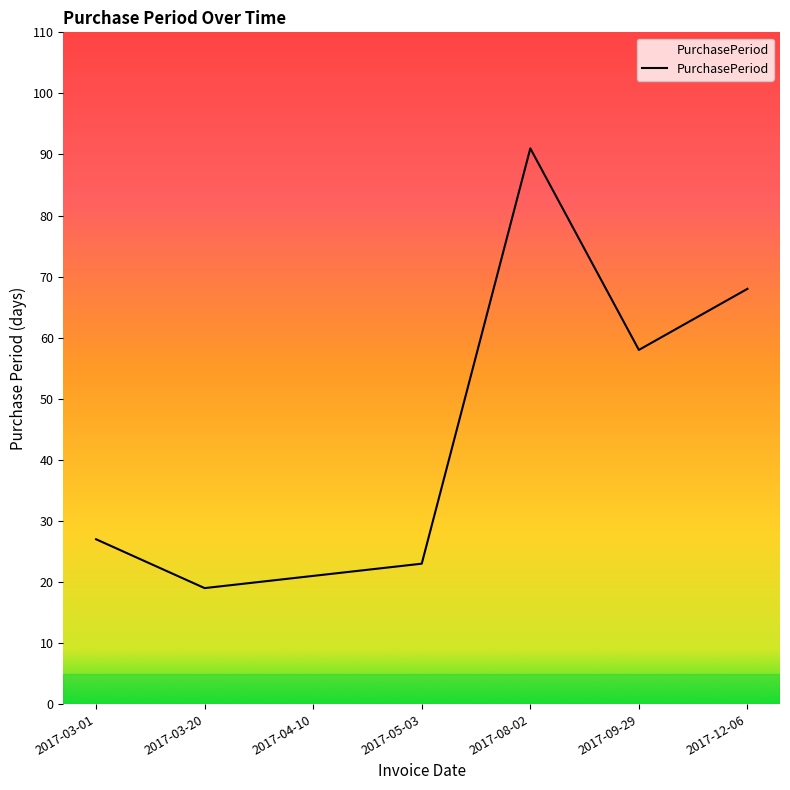

Read the value at 2017-03-01, to the nearest 5.

25